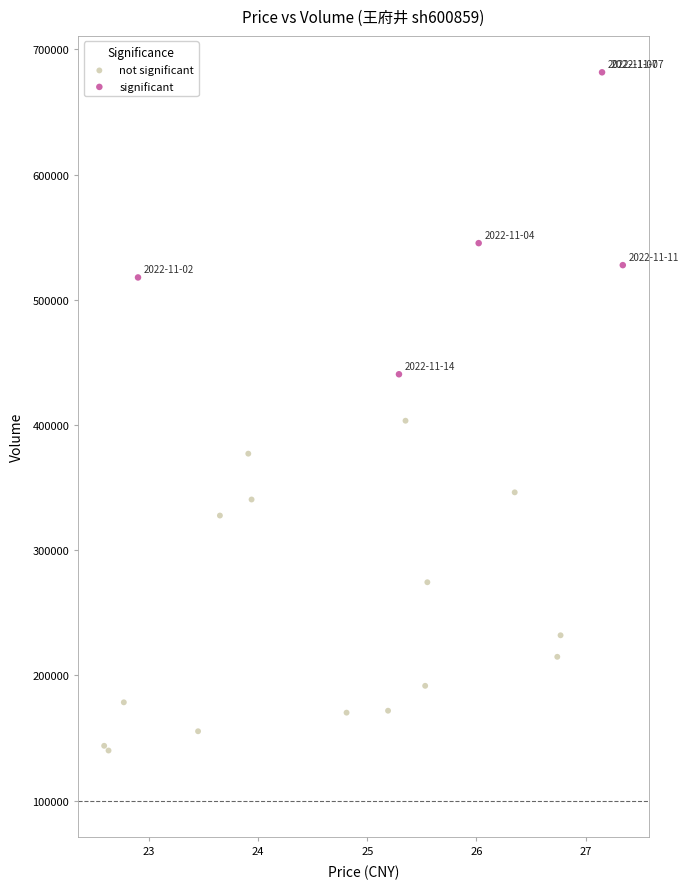

Which series contains the highest Y value?

significant